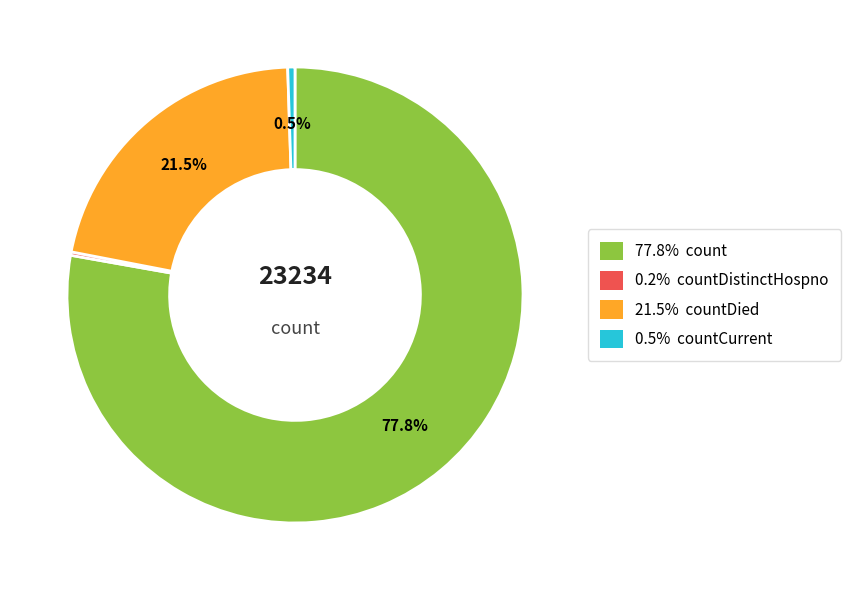

Is there a majority slice in this chart?

Yes